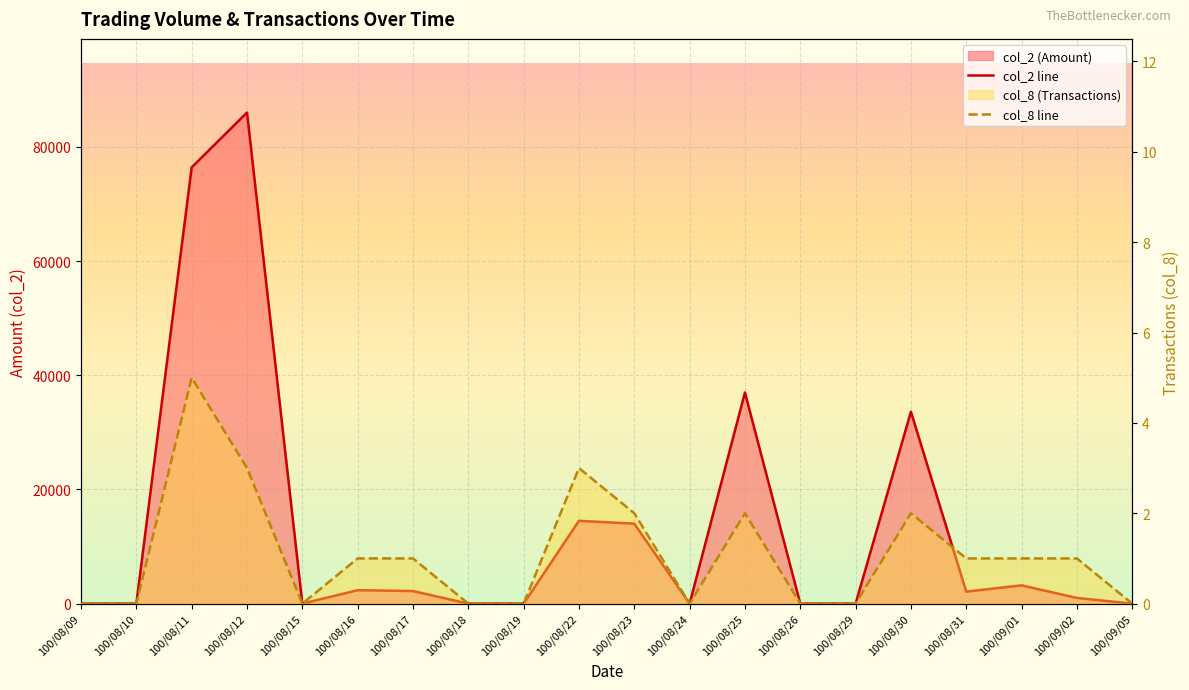

In col_2, how many points are higher than both neighbors (excluding endpoints)?

6